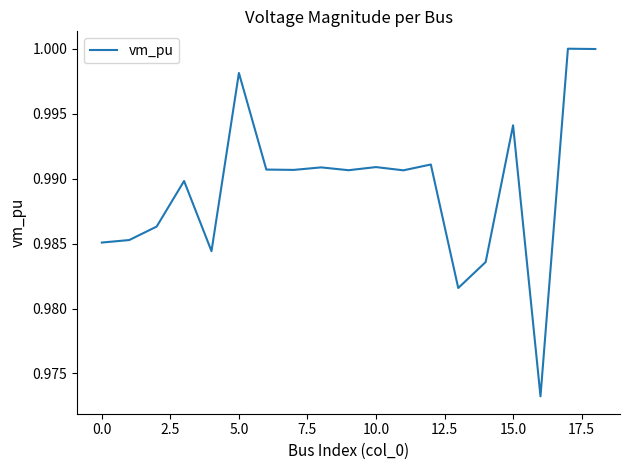

Which category has the lowest value across all series?

16